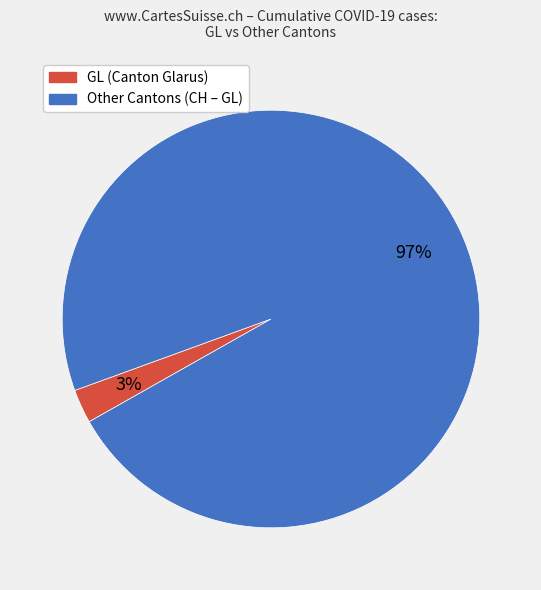

To the nearest percent, what is the average slice percentage?

50%